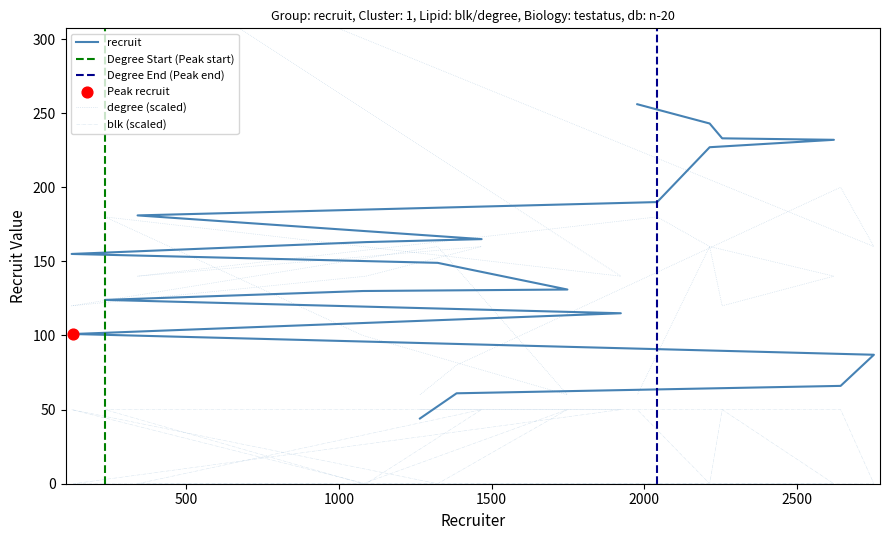

What is the total value across all series at 2042?

370